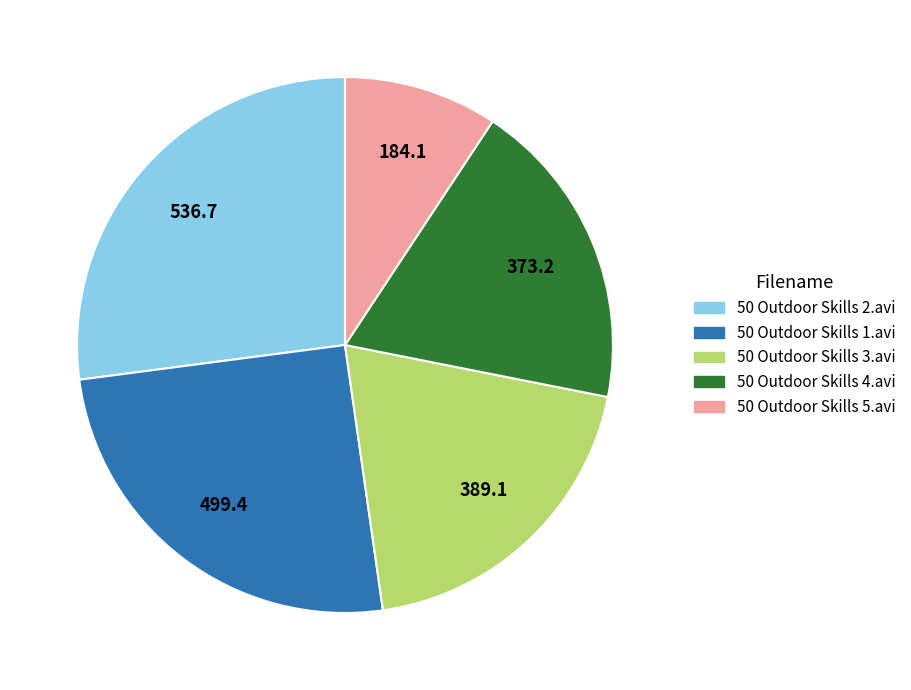

How many slices are in this pie chart?

5